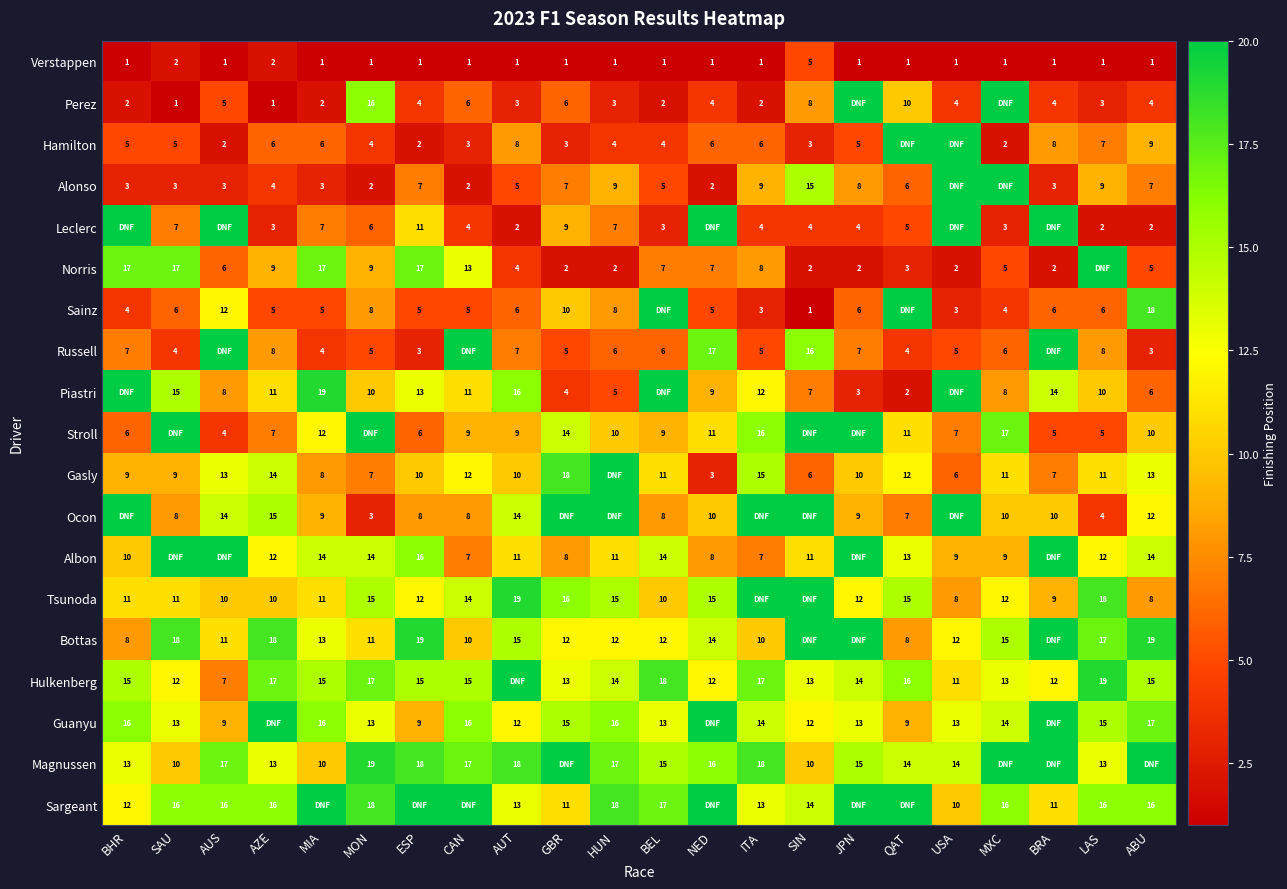

True or false: Ocon has a value of 5 at CAN.

False